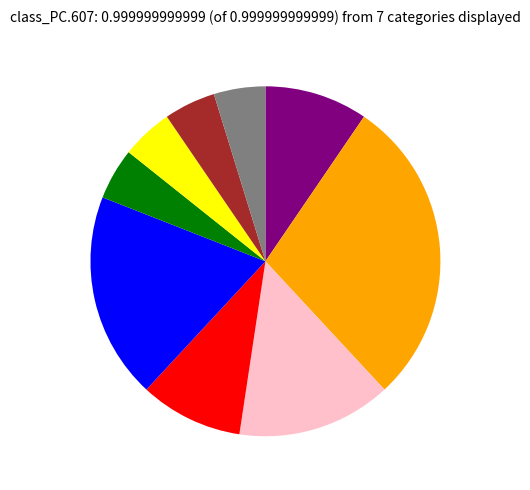

Is there any slice that represents more than half of the pie?

No